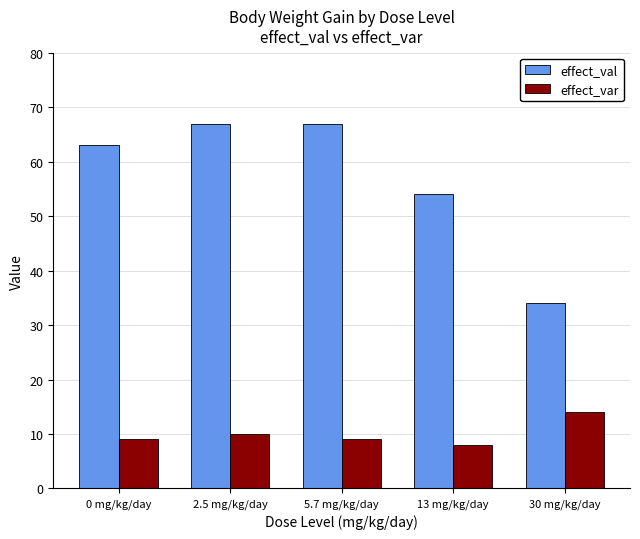

Reading left to right, list all the values displayed in this chart.

effect_val: 0 mg/kg/day=63	2.5 mg/kg/day=67	5.7 mg/kg/day=67	13 mg/kg/day=54	30 mg/kg/day=34
effect_var: 0 mg/kg/day=9	2.5 mg/kg/day=10	5.7 mg/kg/day=9	13 mg/kg/day=8	30 mg/kg/day=14